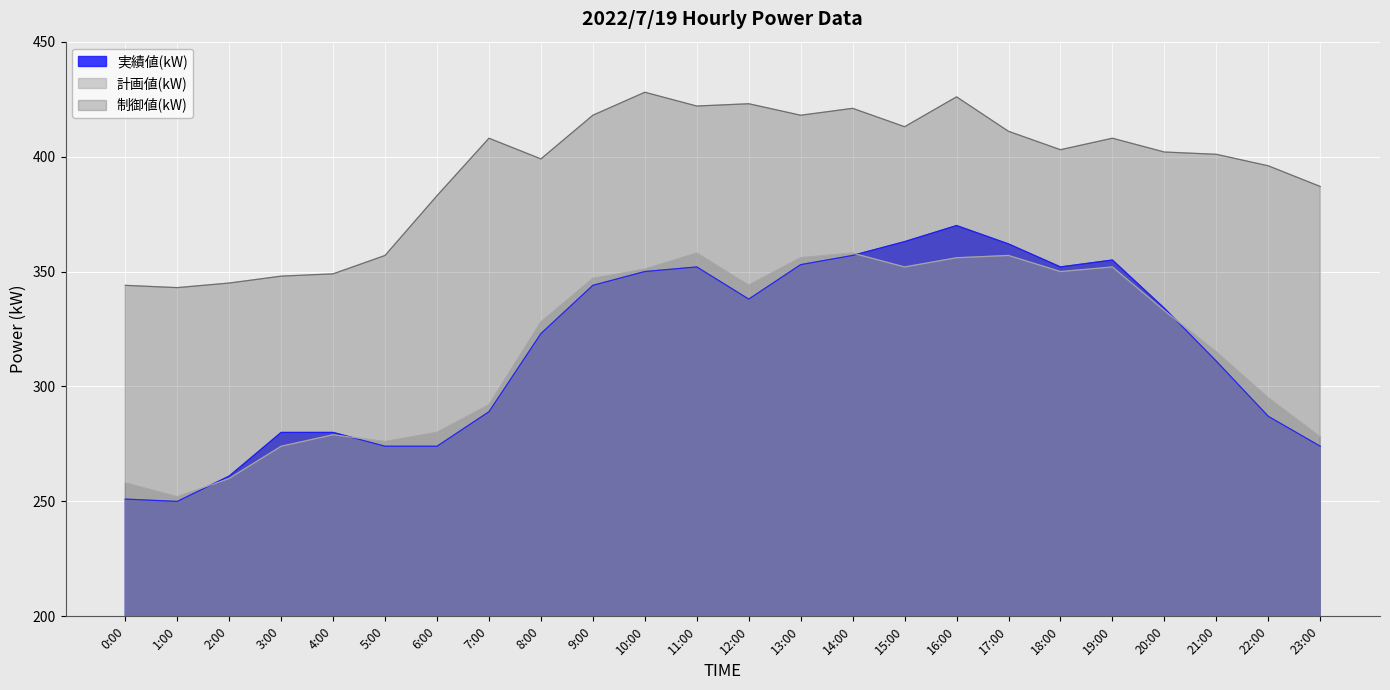

What is the maximum value for 実績値(kW)?

370